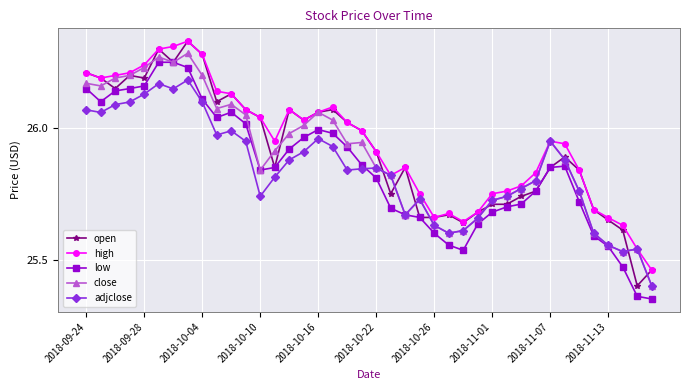

Which series has the largest total across all categories?

high